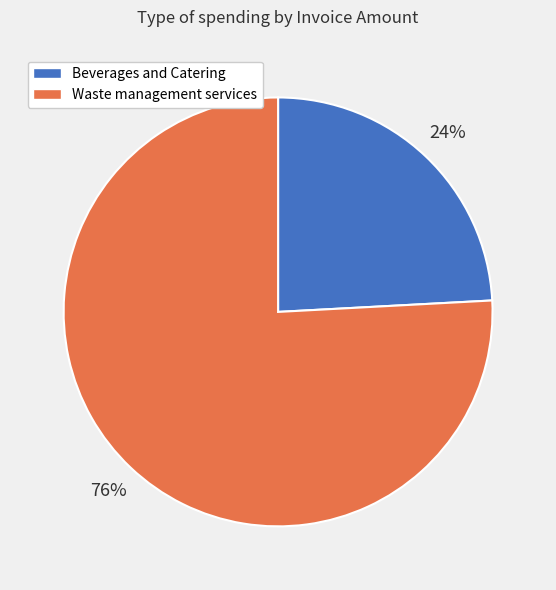

True or false: Beverages and Catering accounts for 24% of the total.

True